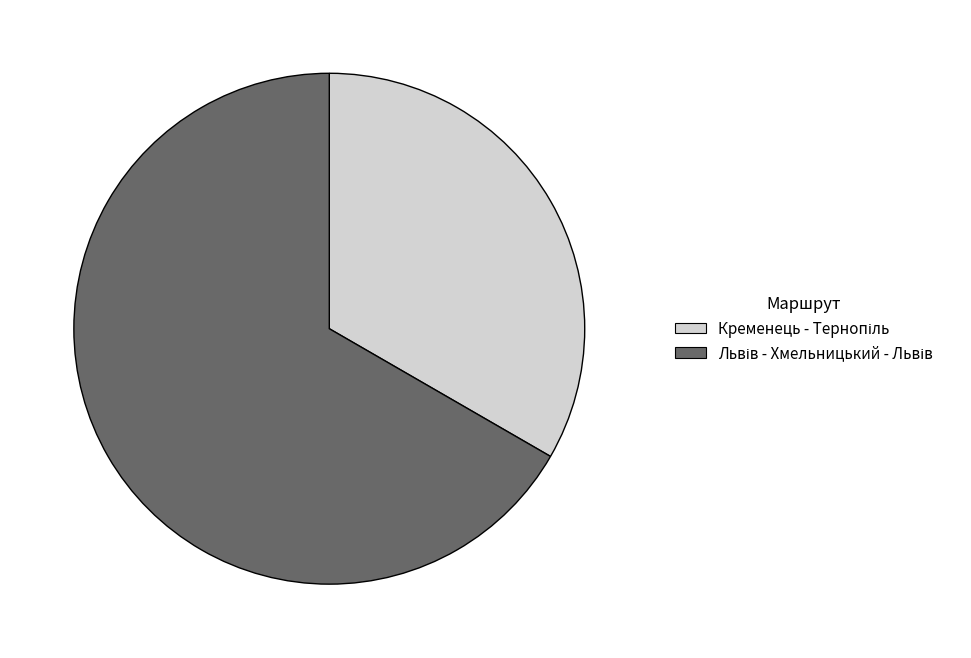

Does any single category account for the majority?

Yes